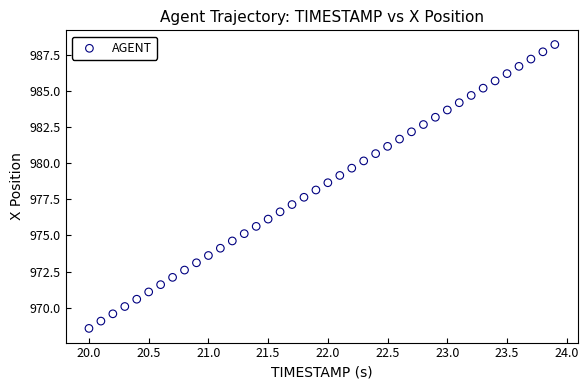

What is the range of Y values (max minus min)?

19.6